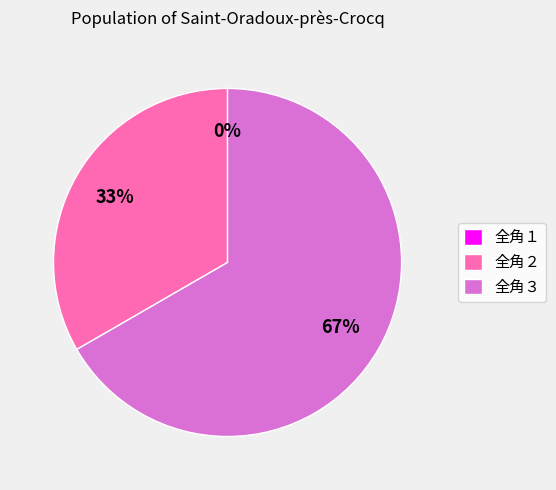

What is the change in value from 全角１ to 全角２?

+1